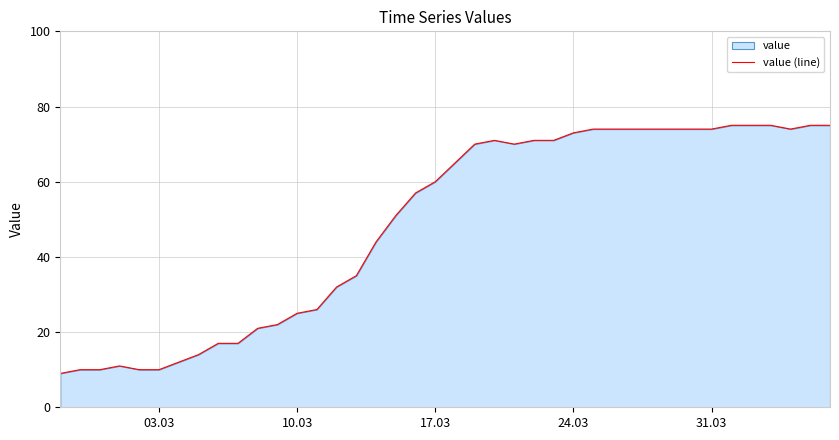

What is the smallest value displayed?

9